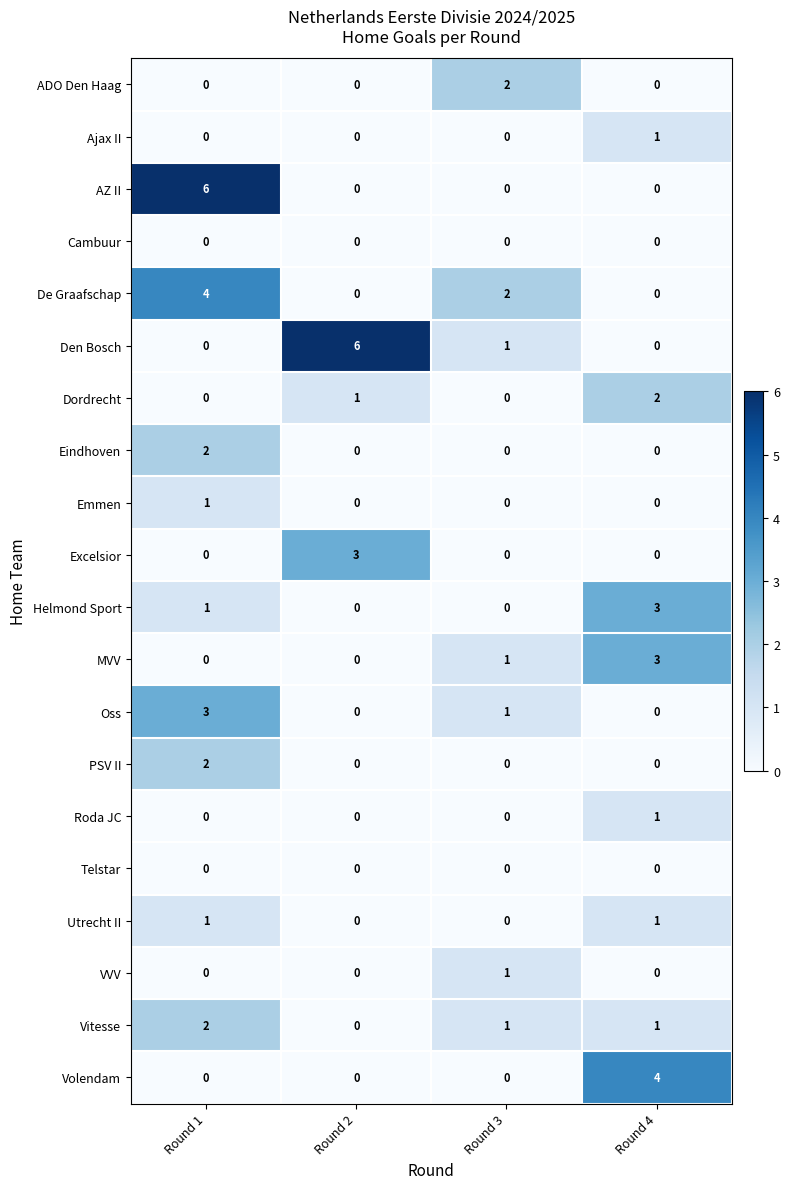

What is the greatest value displayed?

6